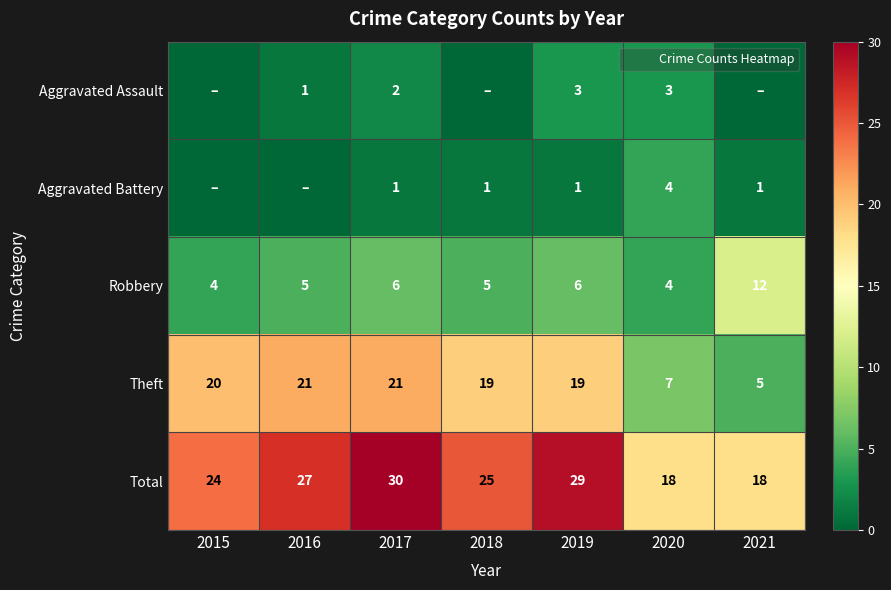

What is the difference between the maximum and minimum values in the Theft series?

16